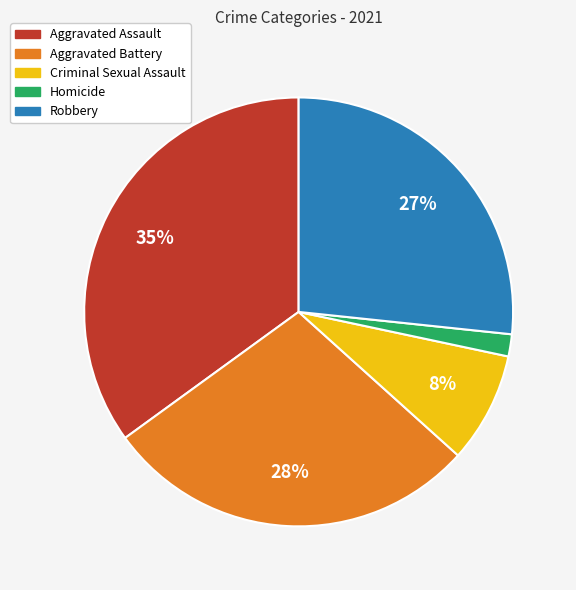

To the nearest percent, what portion does Aggravated Battery represent?

28%